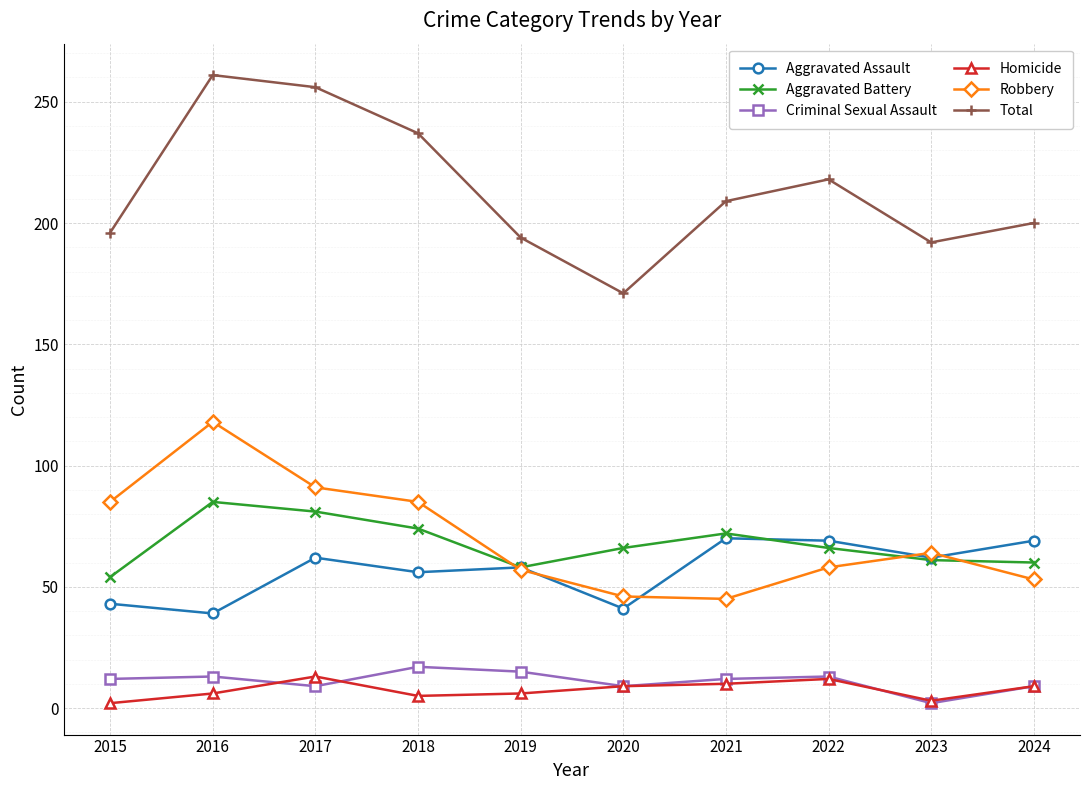

How many distinct data groups are displayed?

6